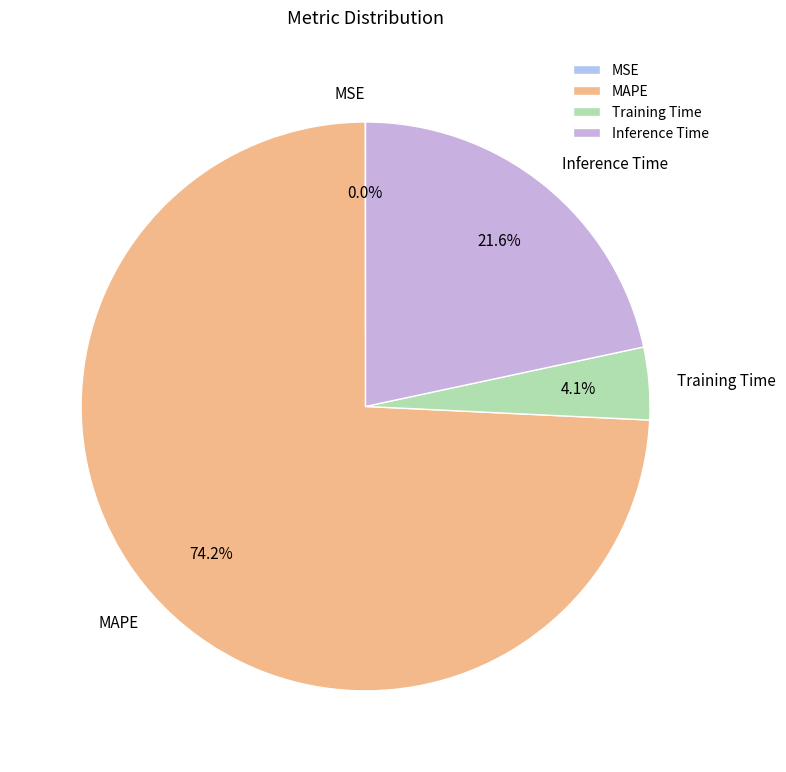

Which category accounts for the majority?

MAPE